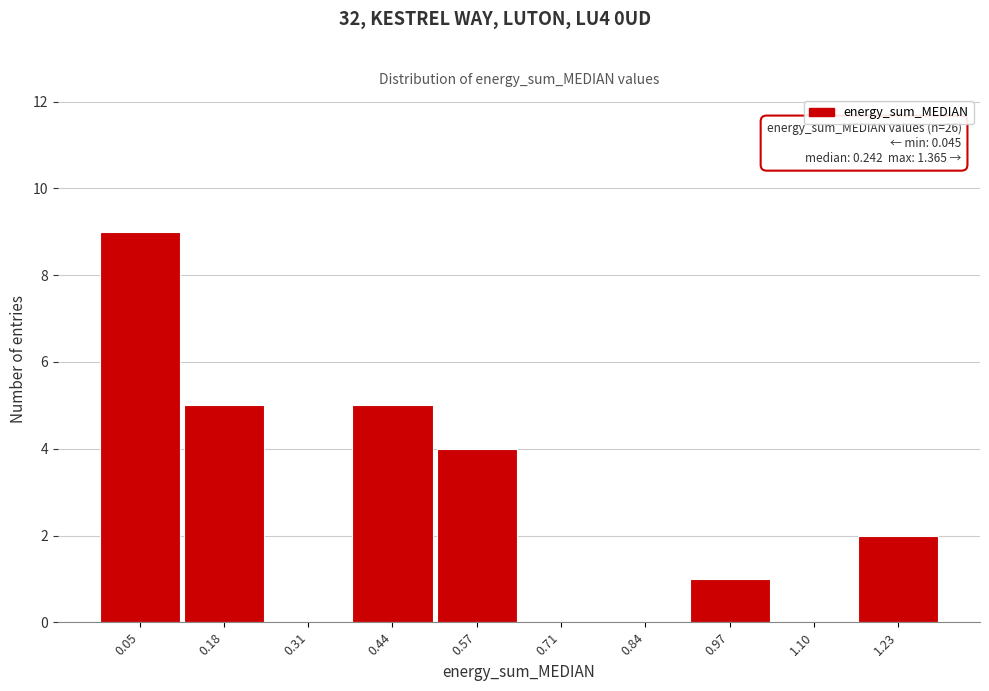

Reading right to left, what are all the values shown in this chart?

1.23=2	1.10=0	0.97=1	0.84=0	0.71=0	0.57=4	0.44=5	0.31=0	0.18=5	0.05=9